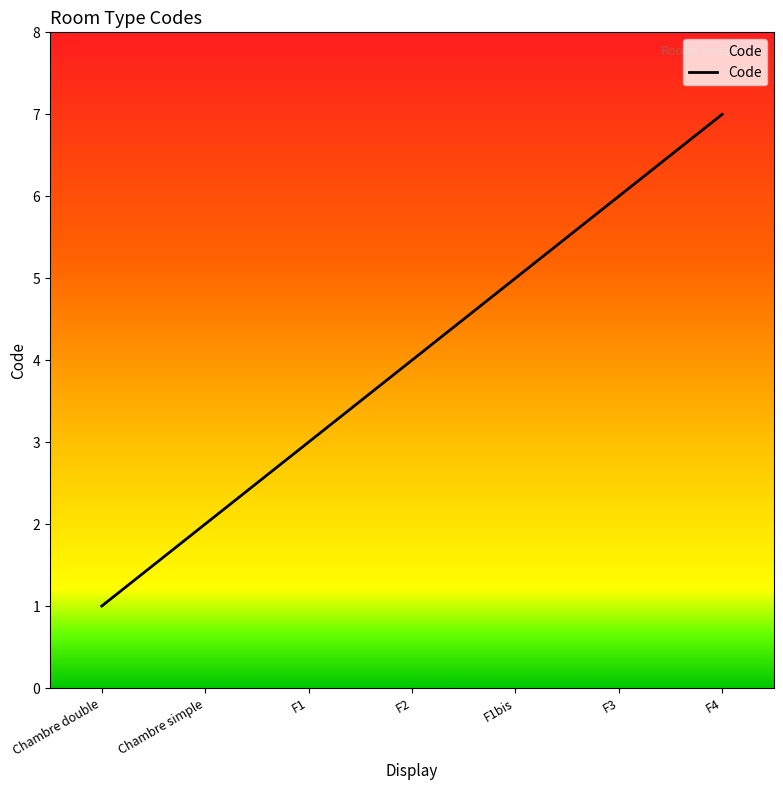

True or false: the data shows 2 at Chambre simple.

True